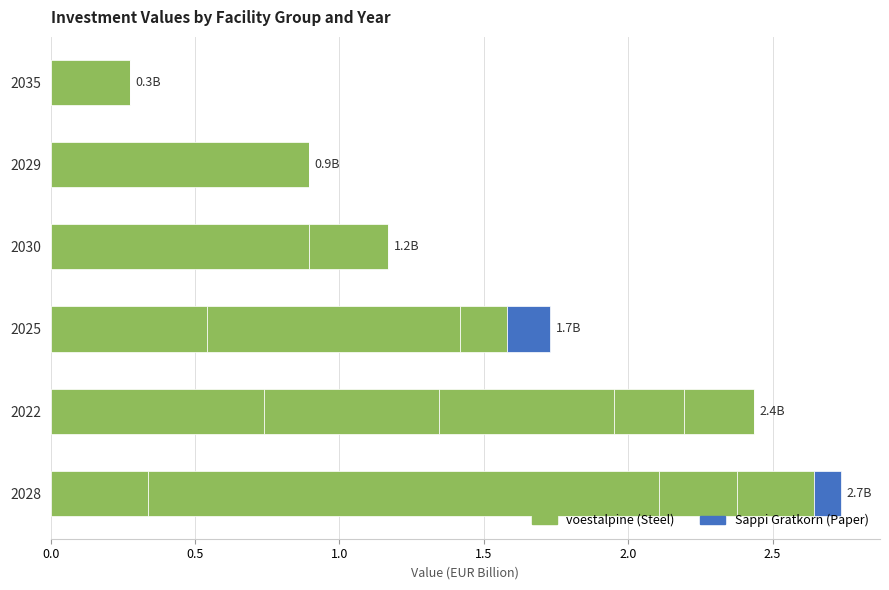

How many data points does each series have?

6